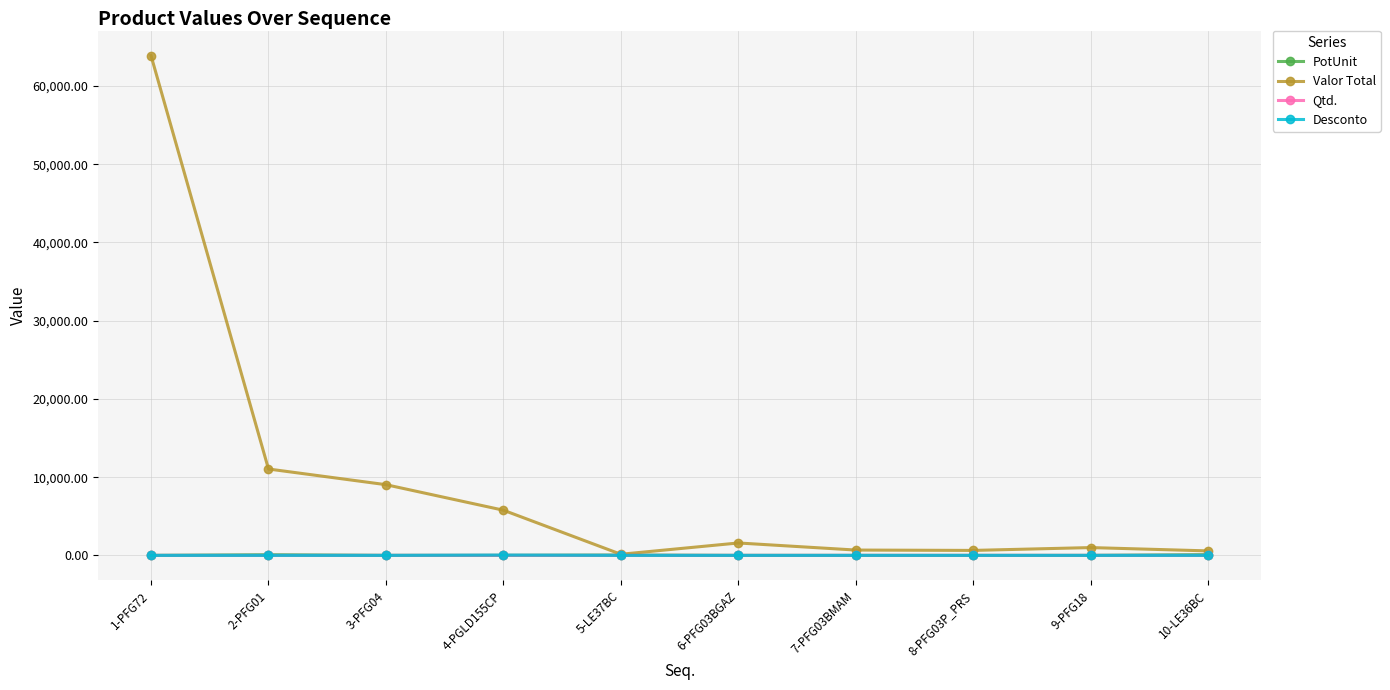

After their last crossing, which series has the higher values: Desconto or Qtd.?

Qtd.